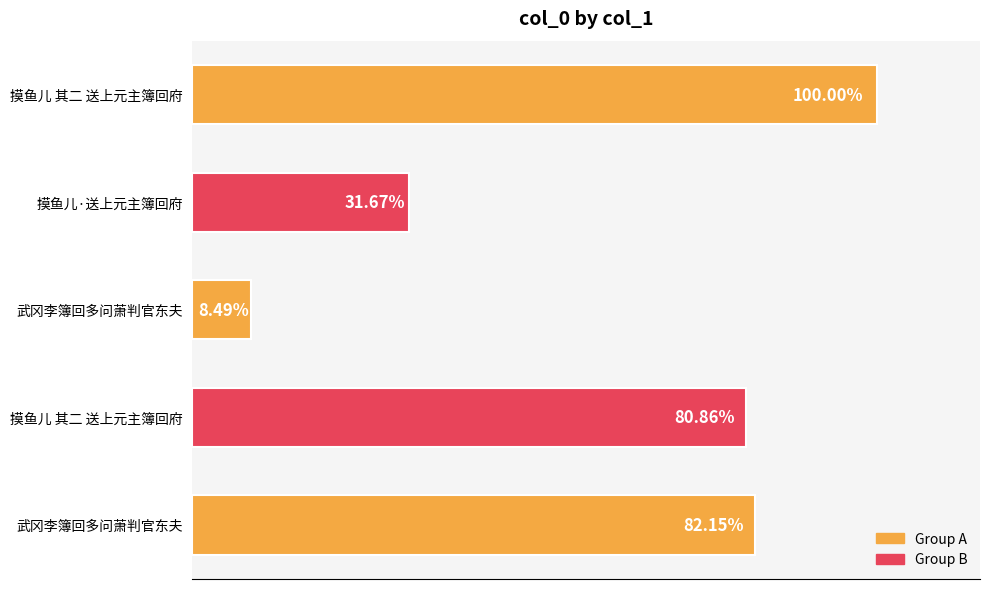

How many values are below 900100?

2